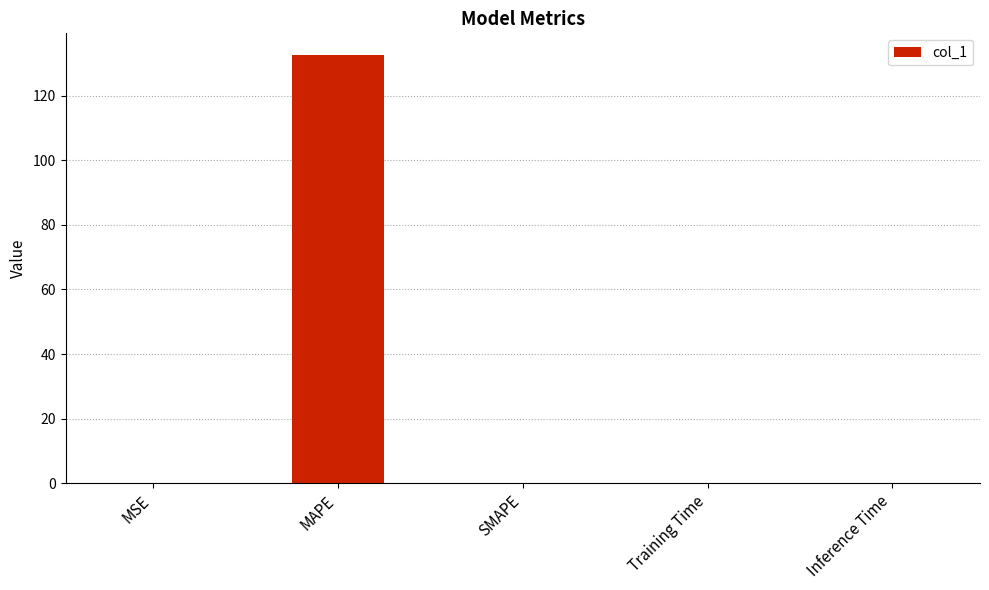

Which category has the highest value across all series?

MAPE